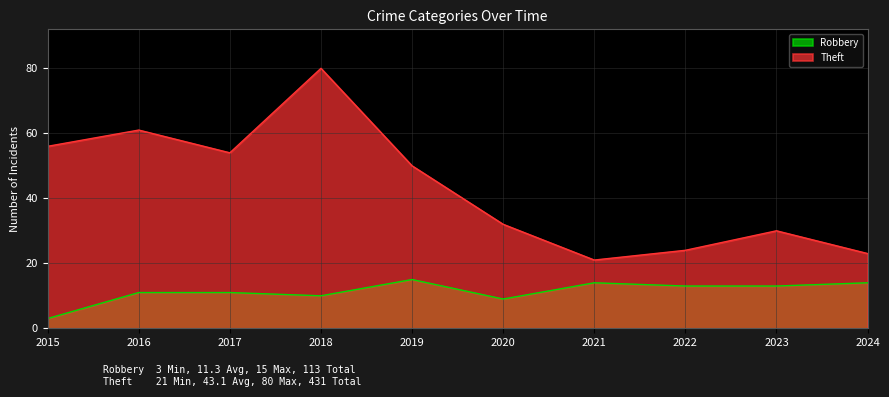

Is the value of Robbery at 2023 greater than the value of Theft at 2024?

No